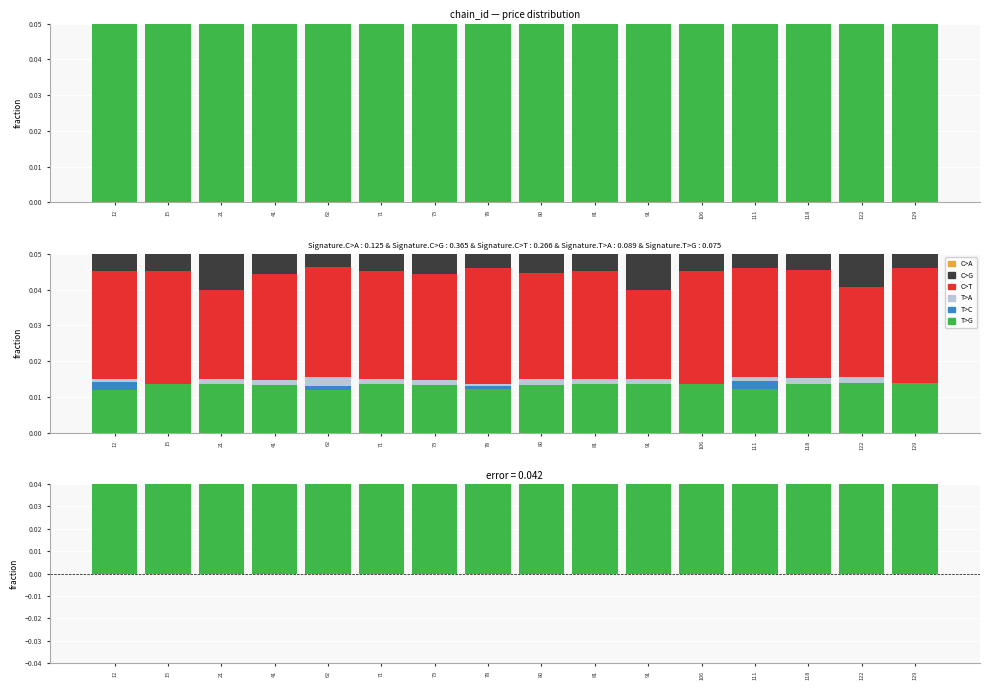

List the labels in order of T>A value, smallest first.

15, 106, 78, 129, 41, 73, 80, 12, 21, 71, 81, 91, 118, 111, 122, 62